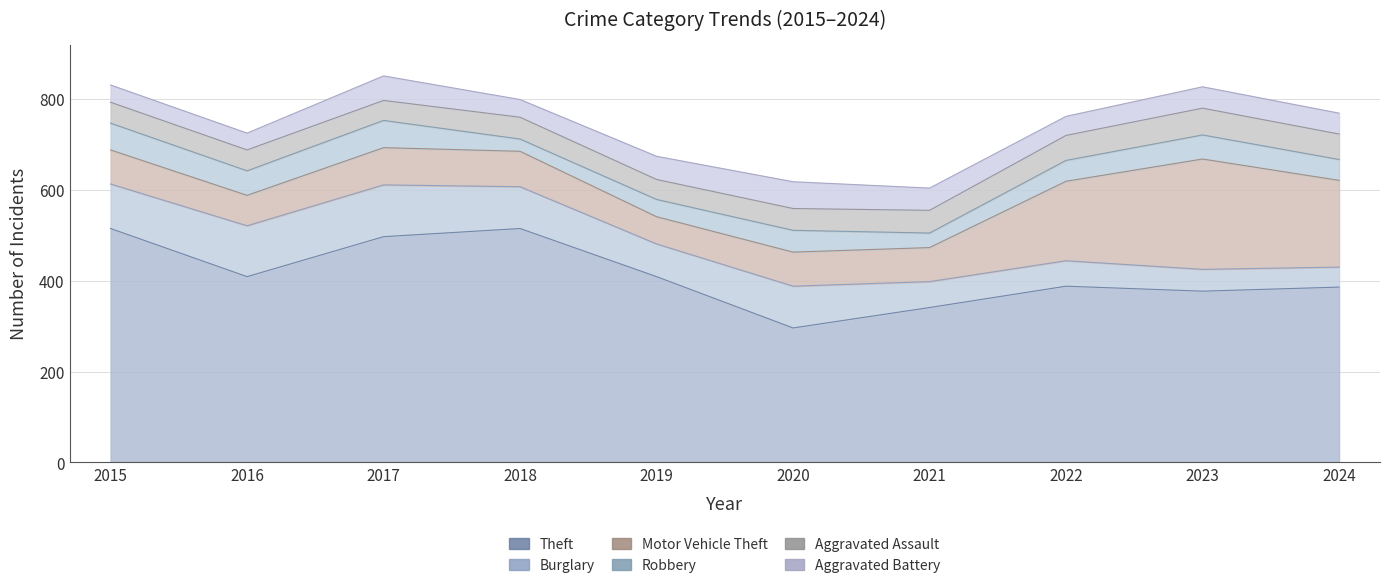

What is the maximum value for Theft?

515